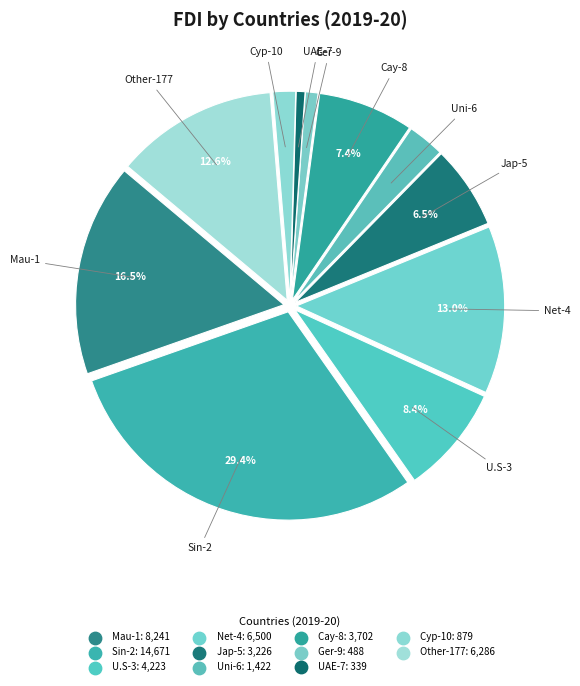

How many segments does this pie chart have?

11